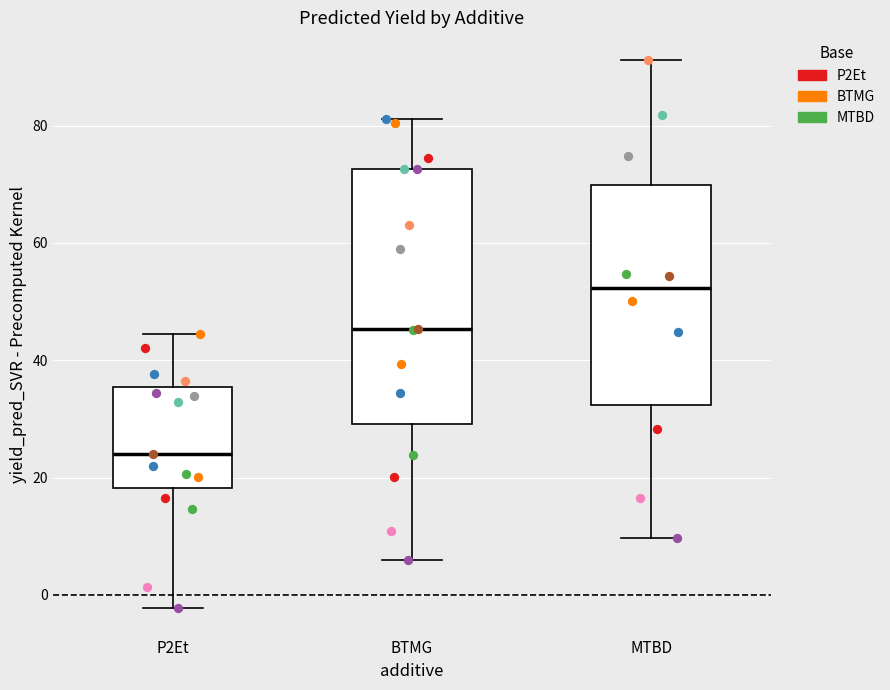

Reading left to right, transcribe this box plot: for each box, give where its median line is, the range the box spans, and where its two whiskers end, as read against the y-axis. The values are not printed on the chart, so give them approximately, as read against the axis.

P2Et: median 24, box 18 to 36, whiskers -2 to 44
BTMG: median 46, box 30 to 72, whiskers 6 to 82
MTBD: median 52, box 32 to 70, whiskers 10 to 92